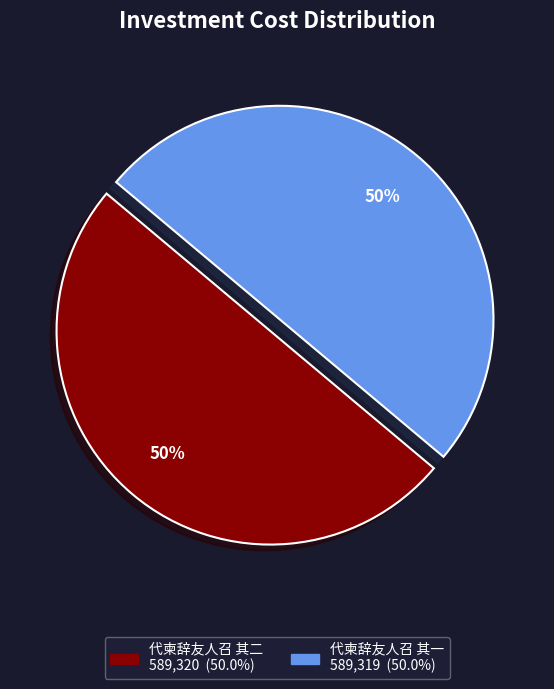

The 代柬辞友人召 其二 slice represents 43% of the pie. True or false?

False